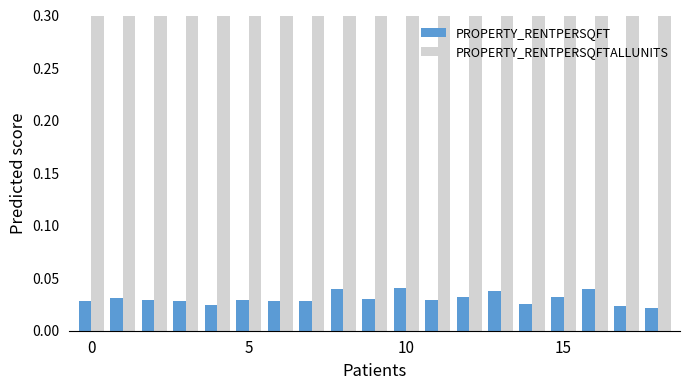

Rank the series by their average value, from highest to lowest.

PROPERTY_RENTPERSQFTALLUNITS, PROPERTY_RENTPERSQFT